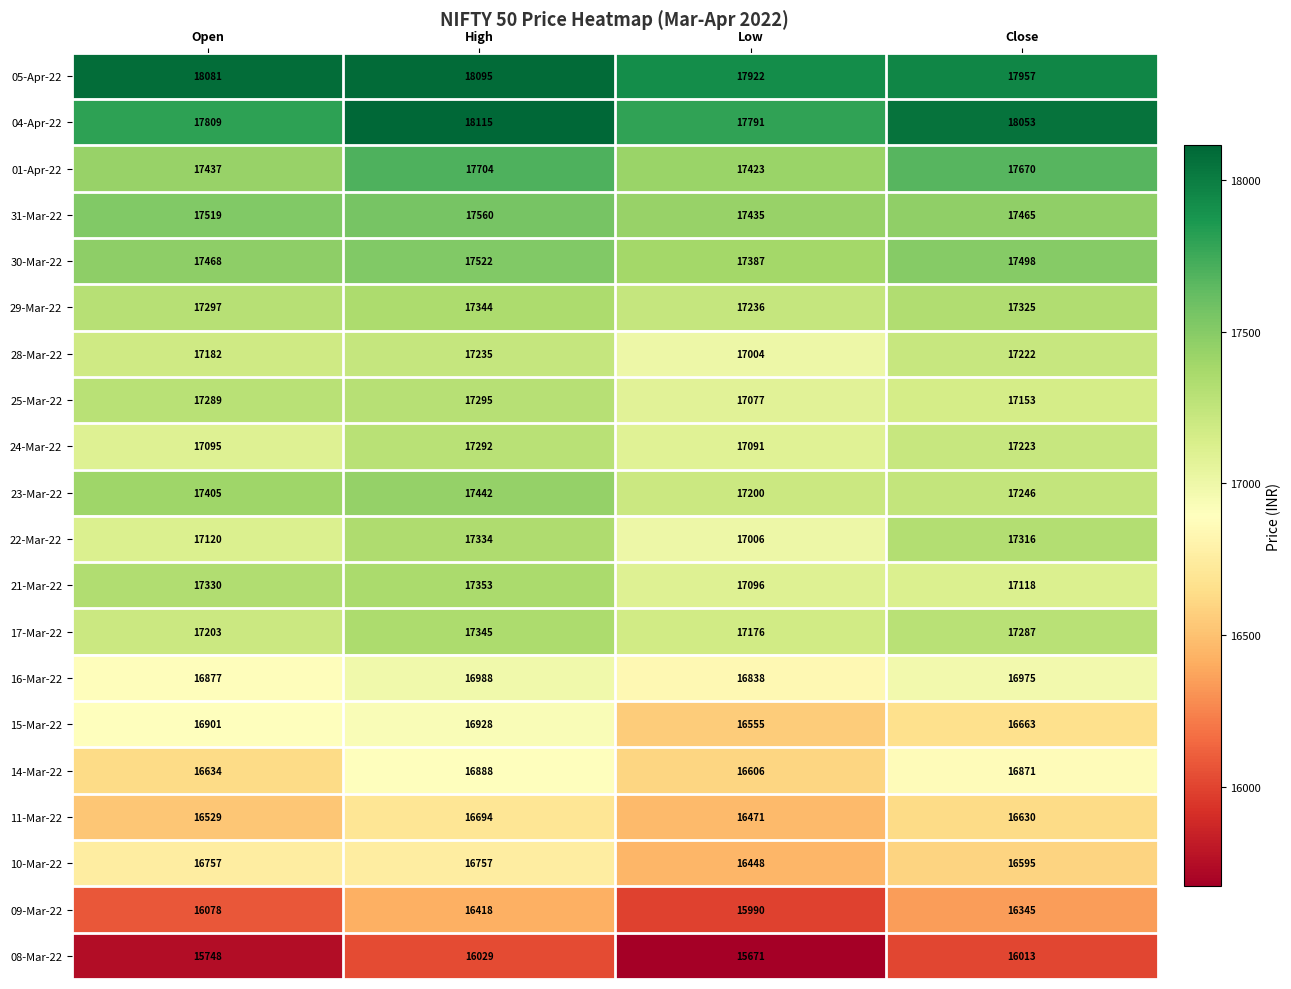

Which series has the largest range (max minus min)?

09-Mar-22